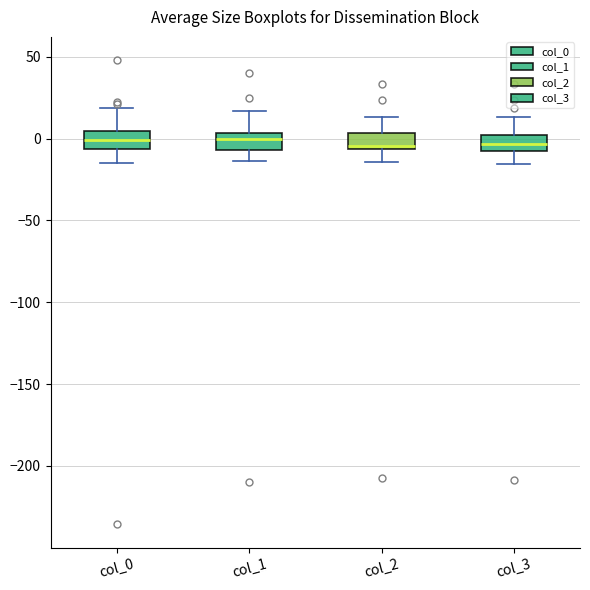

Where is the upper edge of the box for col_3 on the y-axis? The values are not printed on the chart, so give them approximately, as read against the axis.

0